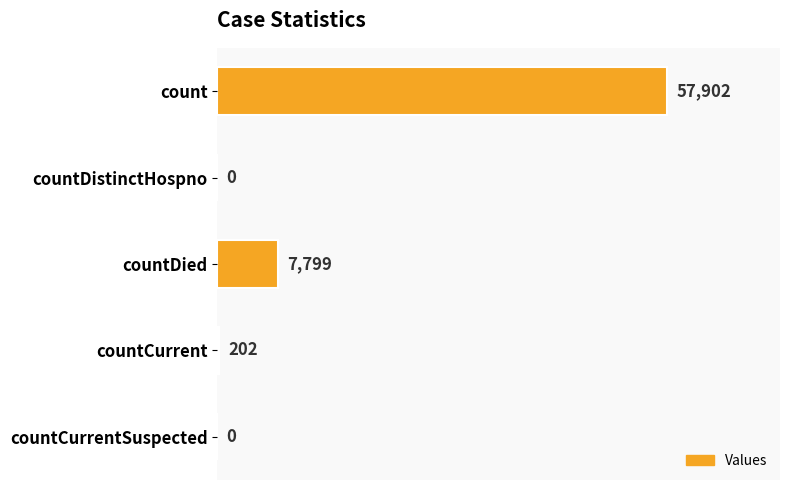

Between count and countDied, which is larger?

count